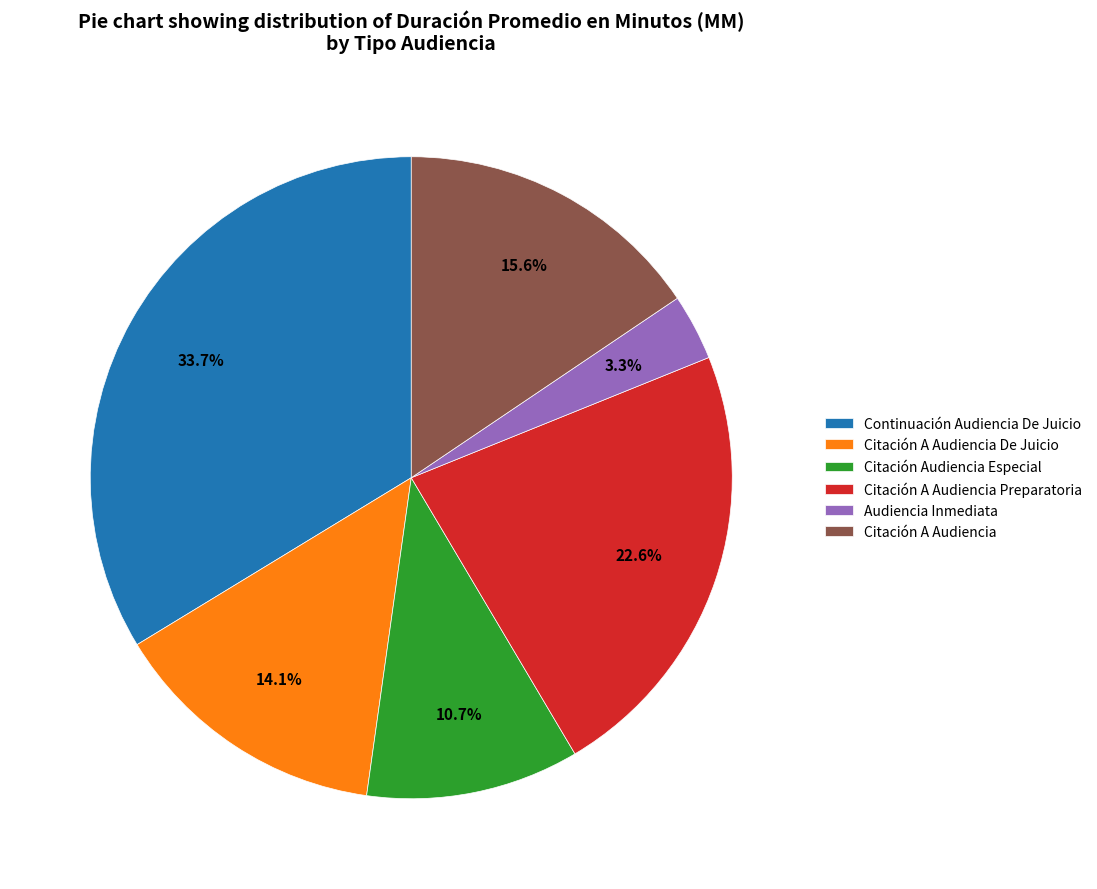

Is Citación A Audiencia De Juicio the majority of the pie?

No